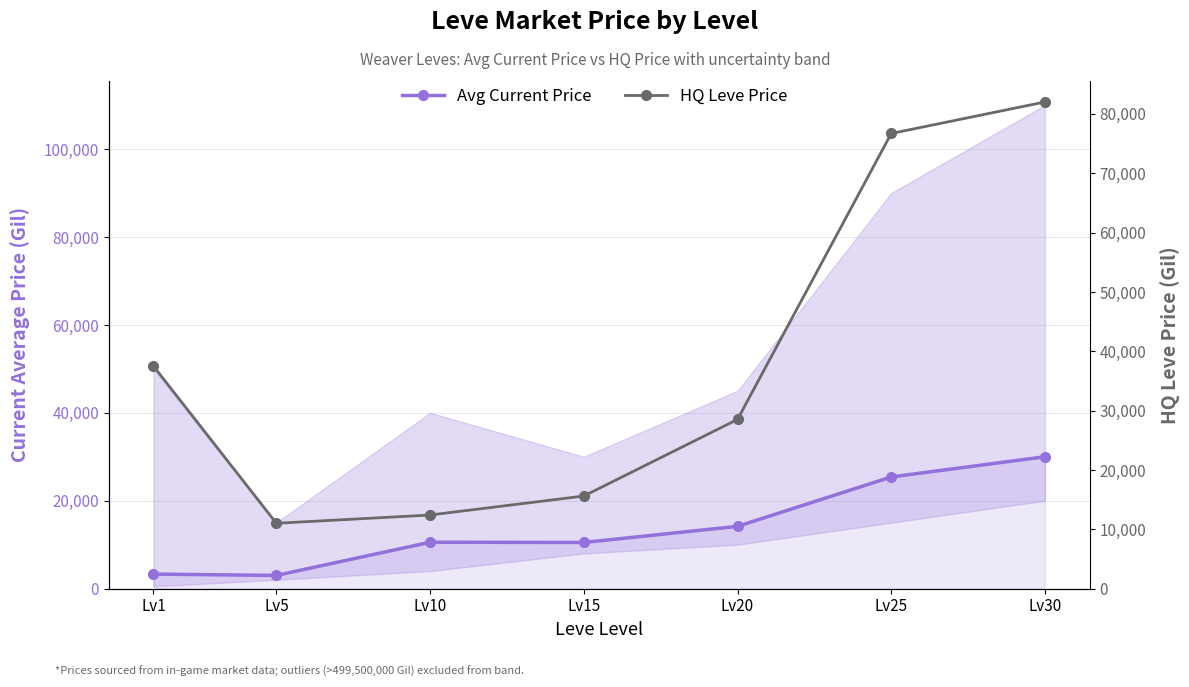

Which series has the widest spread of values?

HQ Leve Price